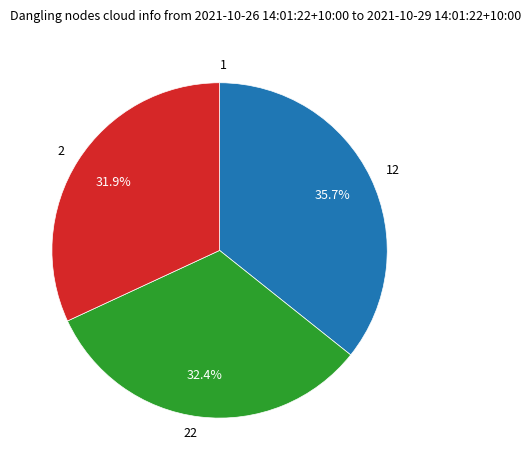

How much of the chart is everything except 22?

67.6%